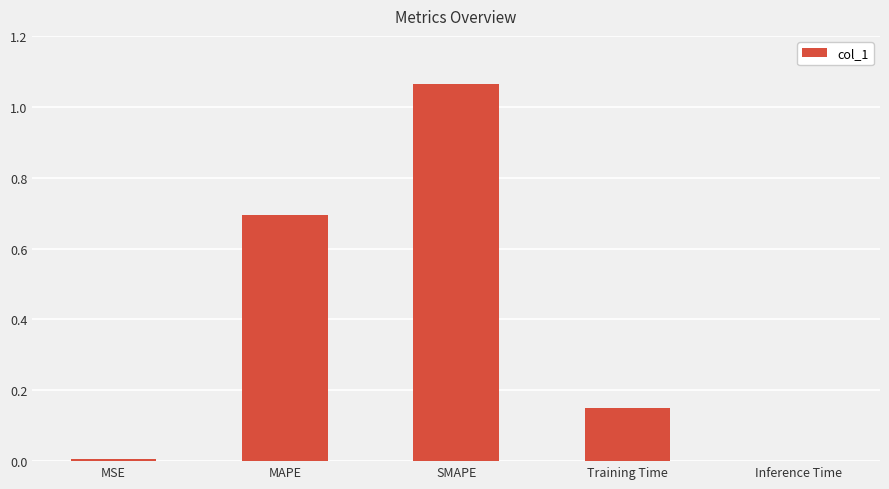

Is it true that the value at MAPE is 0.7?

True